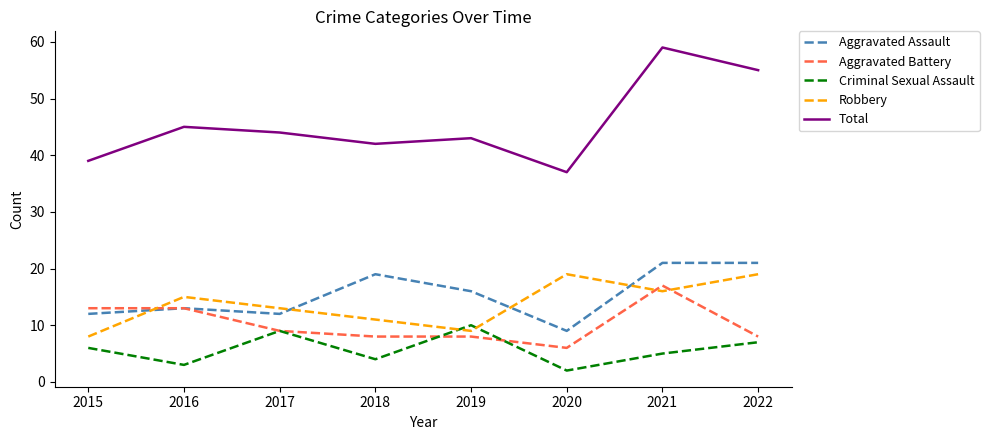

The value of Robbery at 2017 is 13. True or false?

True